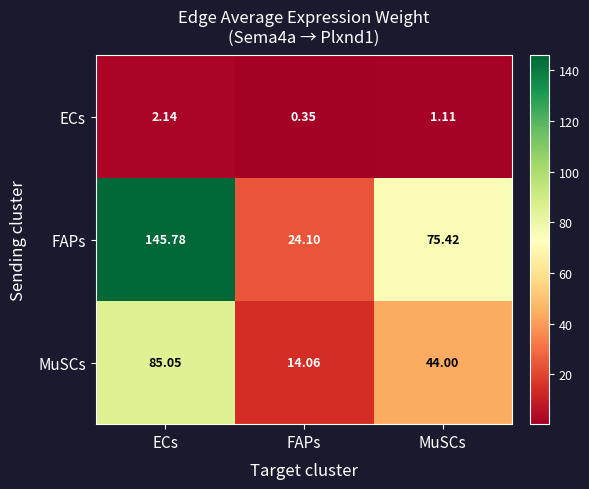

Which category has the highest value in the ECs series?

ECs